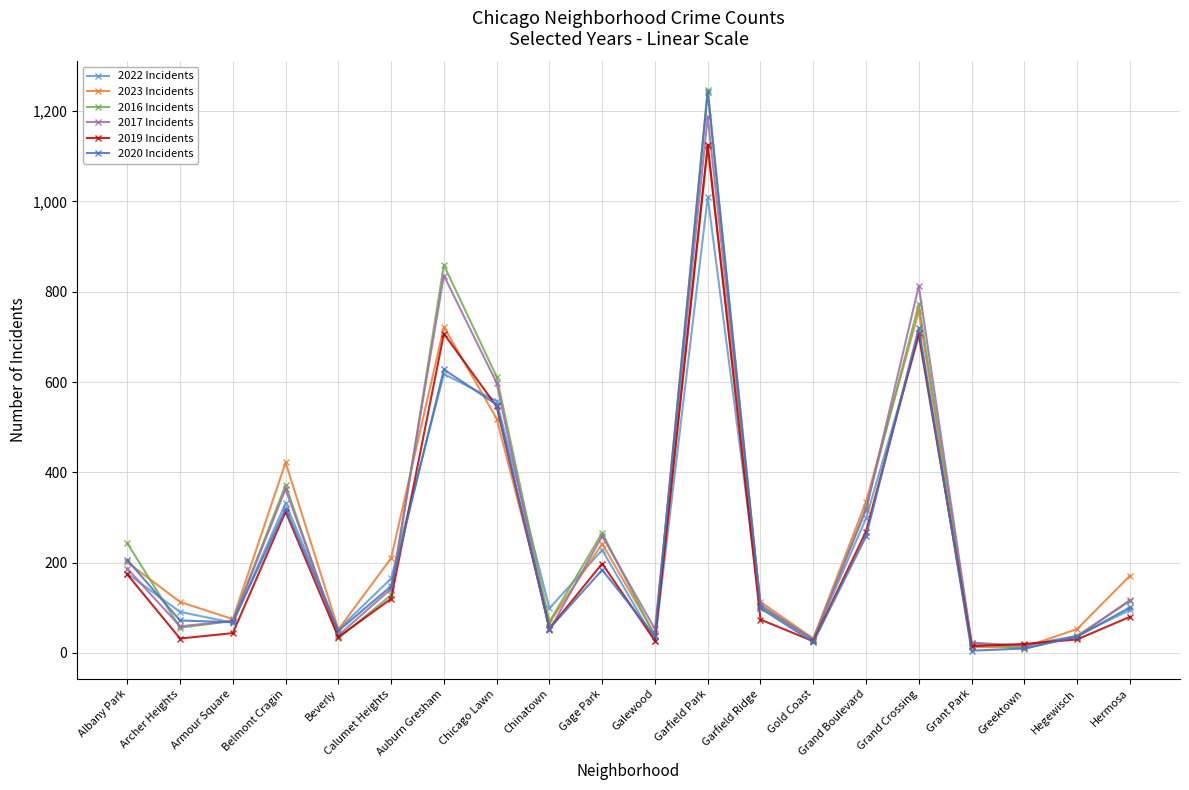

What is the difference between the 2020 Incidents values at Garfield Park and Auburn Gresham?

615